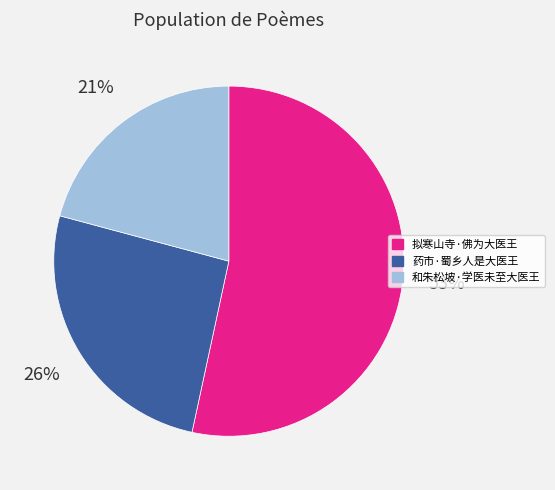

Is it true that 和朱松坡·学医未至大医王 is 21% of the pie?

True